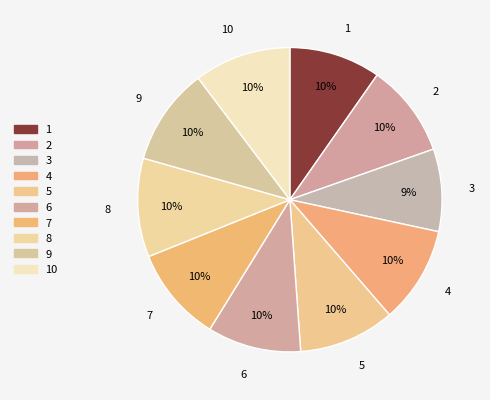

To the nearest percent, what is the average slice percentage?

10%